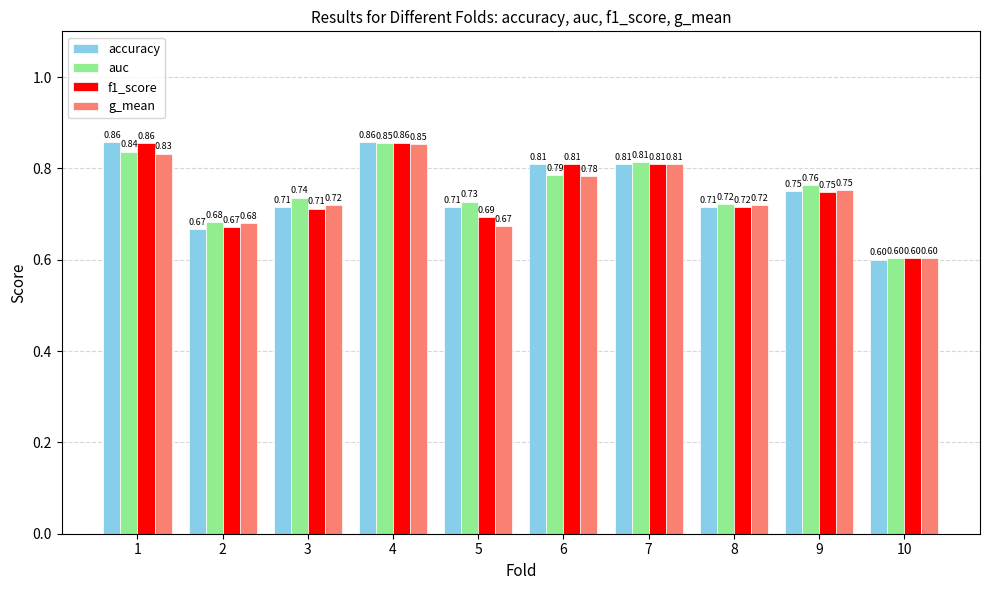

What is the sum of all accuracy values?

7.5